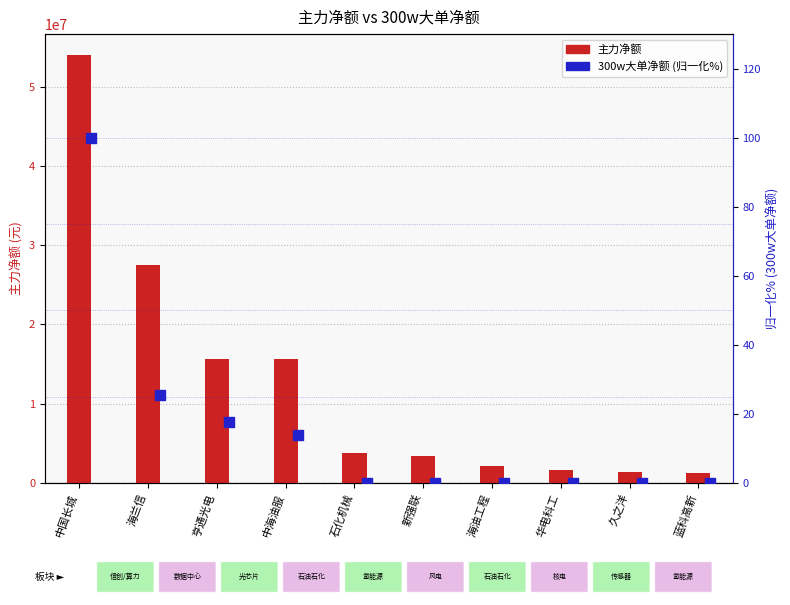

Which series has the largest total across all categories?

主力净额